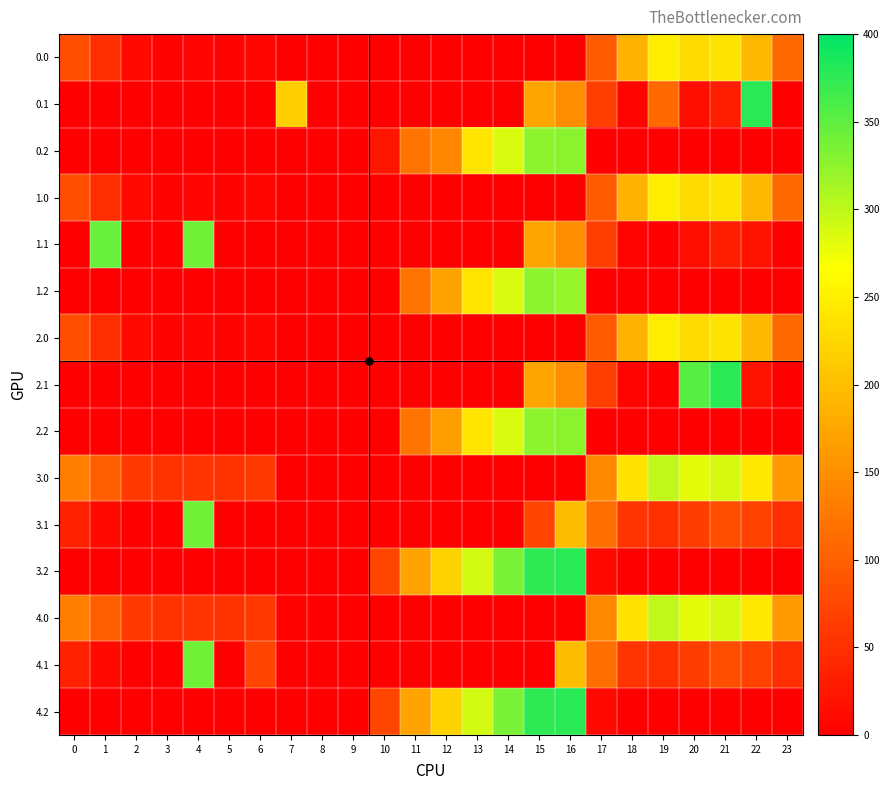

List the series in order of their peak value, lowest first.

0.0, 1.0, 2.0, 3.0, 4.0, 1.2, 0.2, 2.2, 3.1, 4.1, 1.1, 3.2, 4.2, 0.1, 2.1